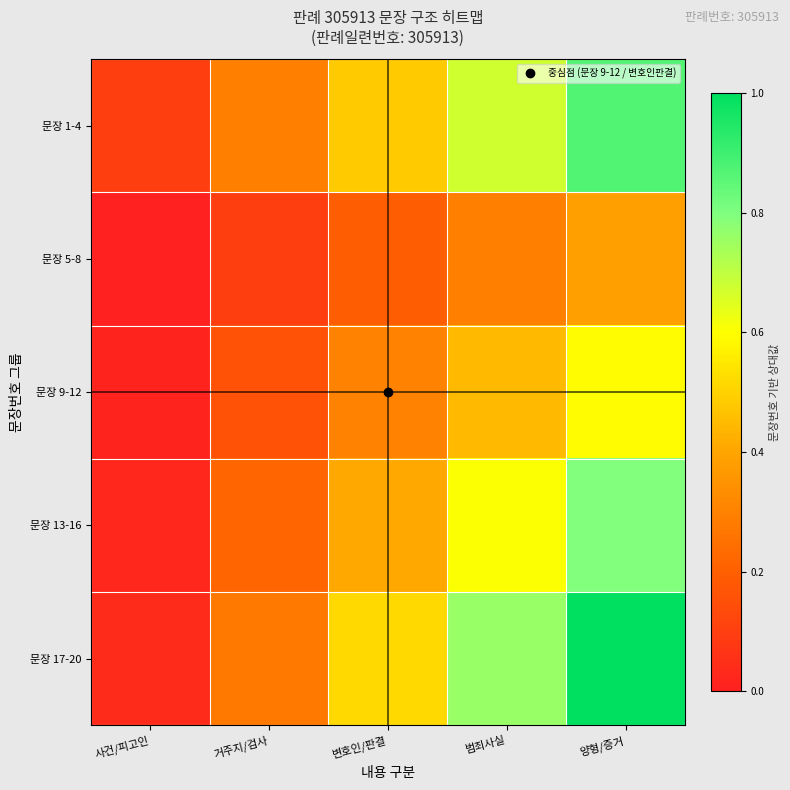

What is the spread (max minus min) of values at 거주지/검사?

0.2